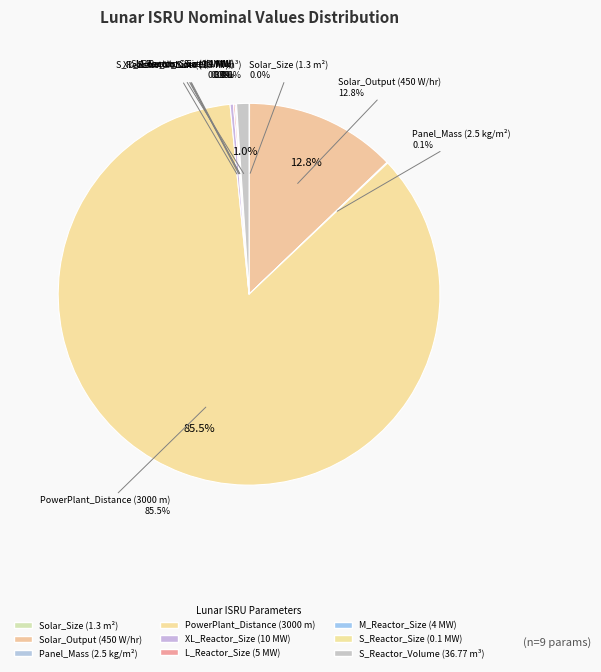

Rank the categories by value from highest to lowest.

PowerPlant_Distance (3000 m), Solar_Output (450 W/hr), S_Reactor_Volume (36.77 m³), XL_Reactor_Size (10 MW), L_Reactor_Size (5 MW), M_Reactor_Size (4 MW), Panel_Mass (2.5 kg/m²), Solar_Size (1.3 m²), S_Reactor_Size (0.1 MW)